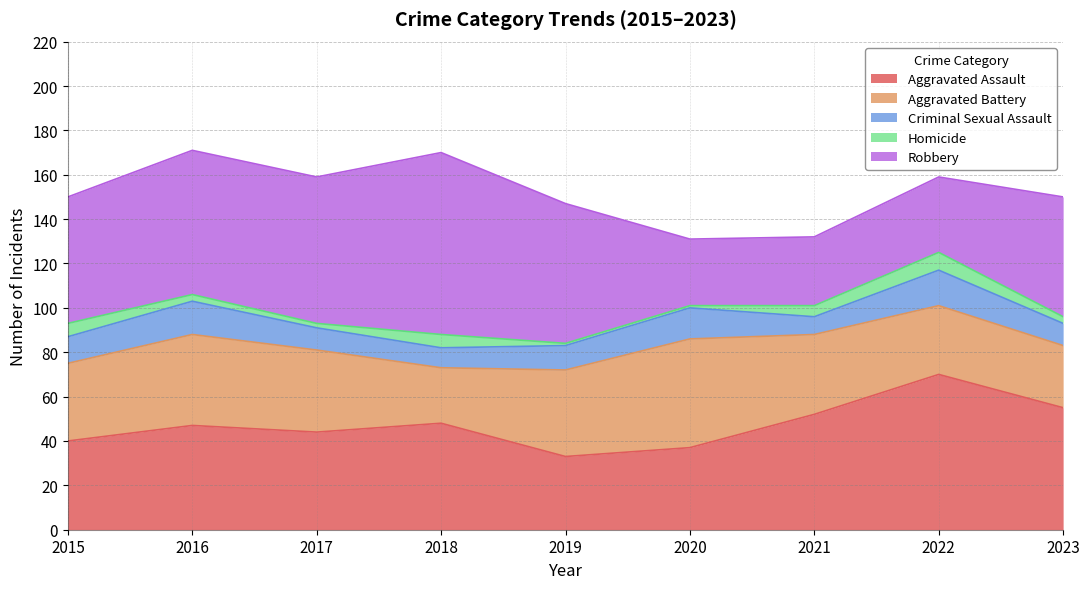

At which category does the chart reach its peak across all series?

2018